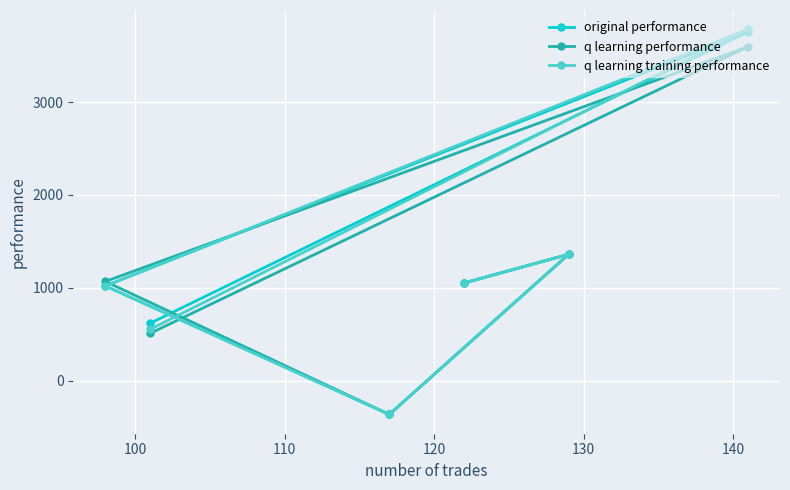

How many lines are shown in the chart?

3